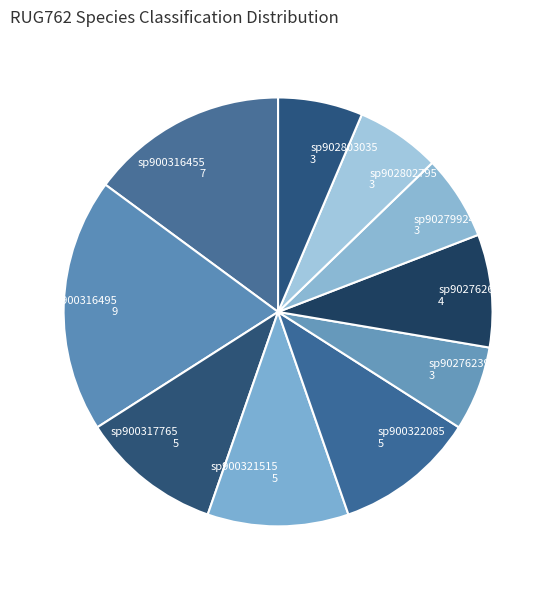

How many segments does this pie chart have?

10